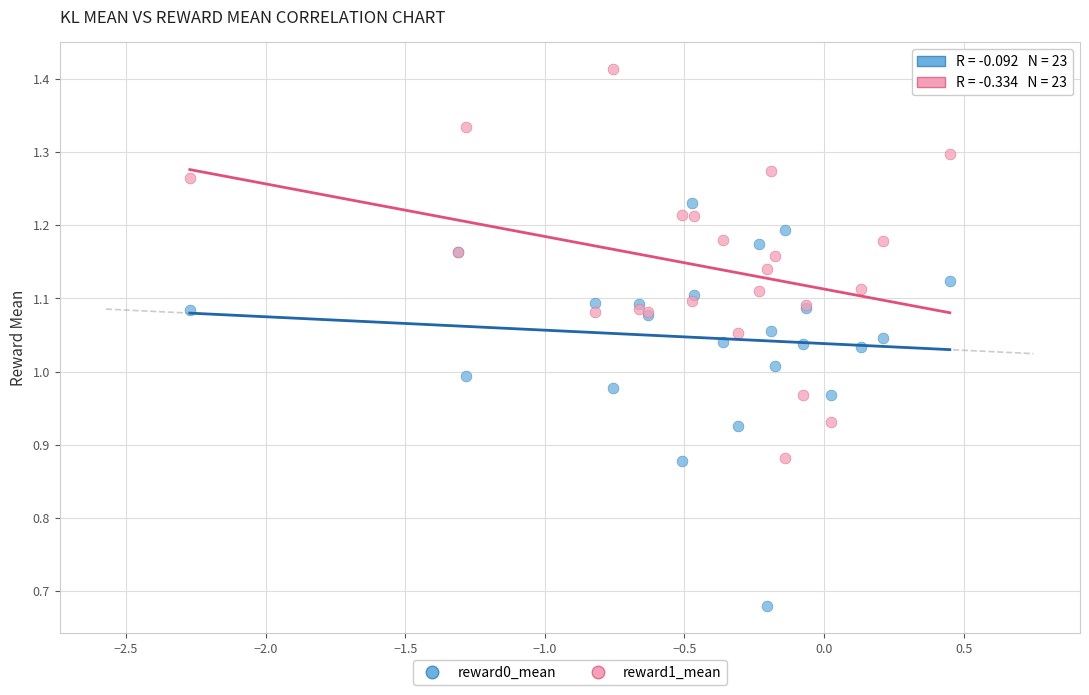

Which series has the widest spread of Y values?

reward0_mean